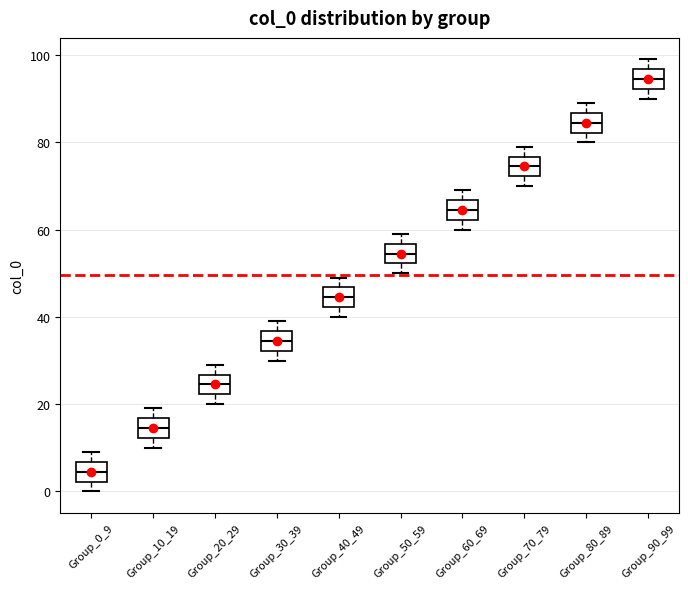

Which box has the lowest median line?

Group_0_9